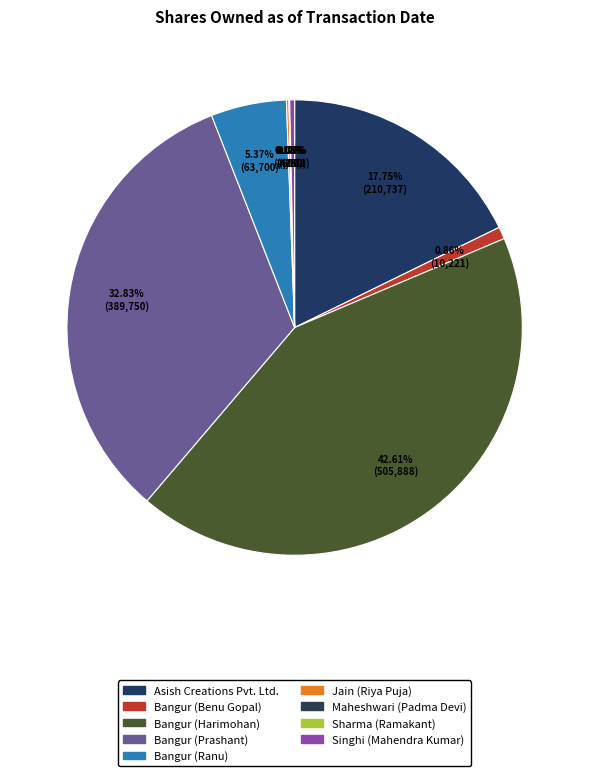

How many segments does this pie chart have?

9